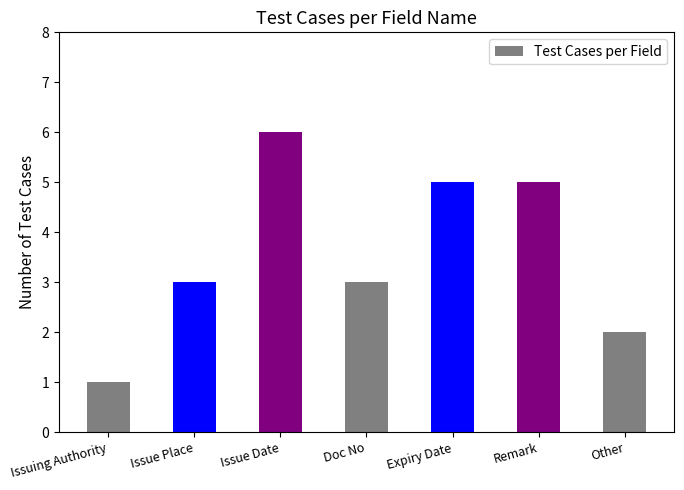

What is the smallest value displayed?

1